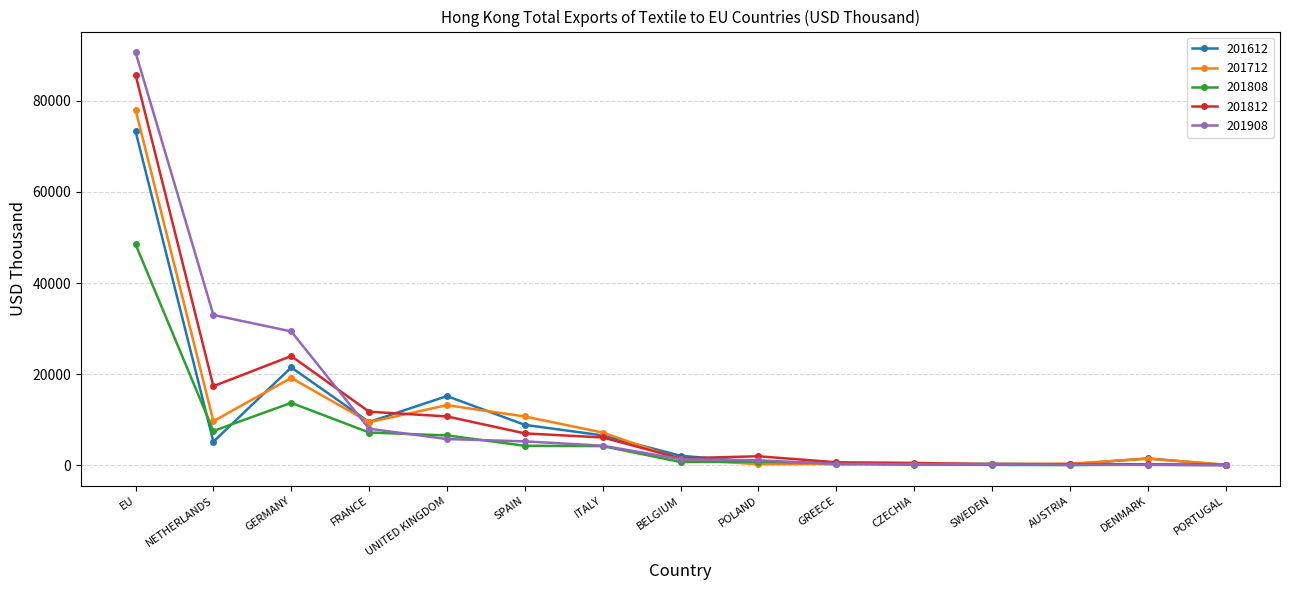

What is the difference between the highest and lowest values at EU?

42154.7